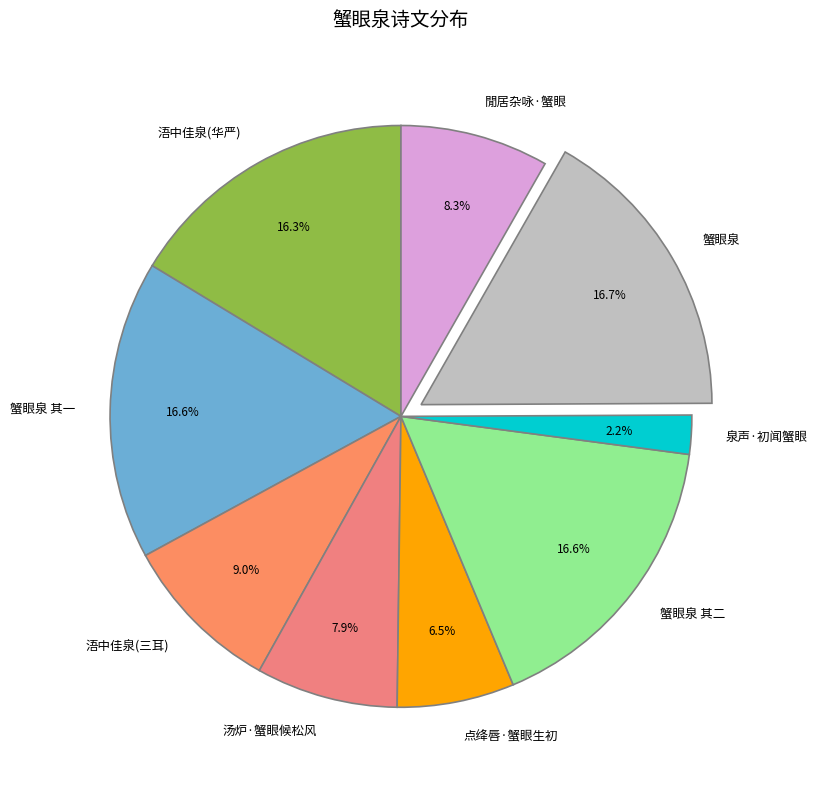

What is the ratio of the value at 蟹眼泉 其一 to the value at 蟹眼泉?

1.0